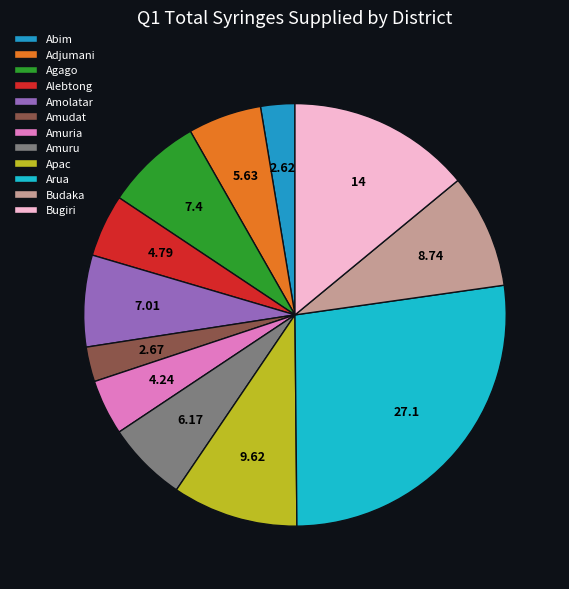

Rank the categories by value from highest to lowest.

Arua, Bugiri, Apac, Budaka, Agago, Amolatar, Amuru, Adjumani, Alebtong, Amuria, Amudat, Abim